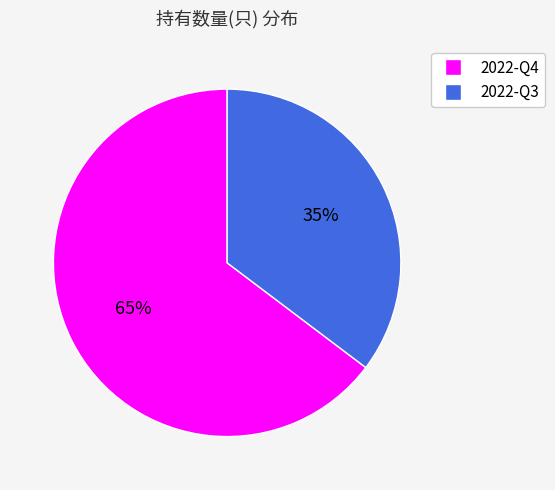

Is it true that 2022-Q3 is 49% of the pie?

False